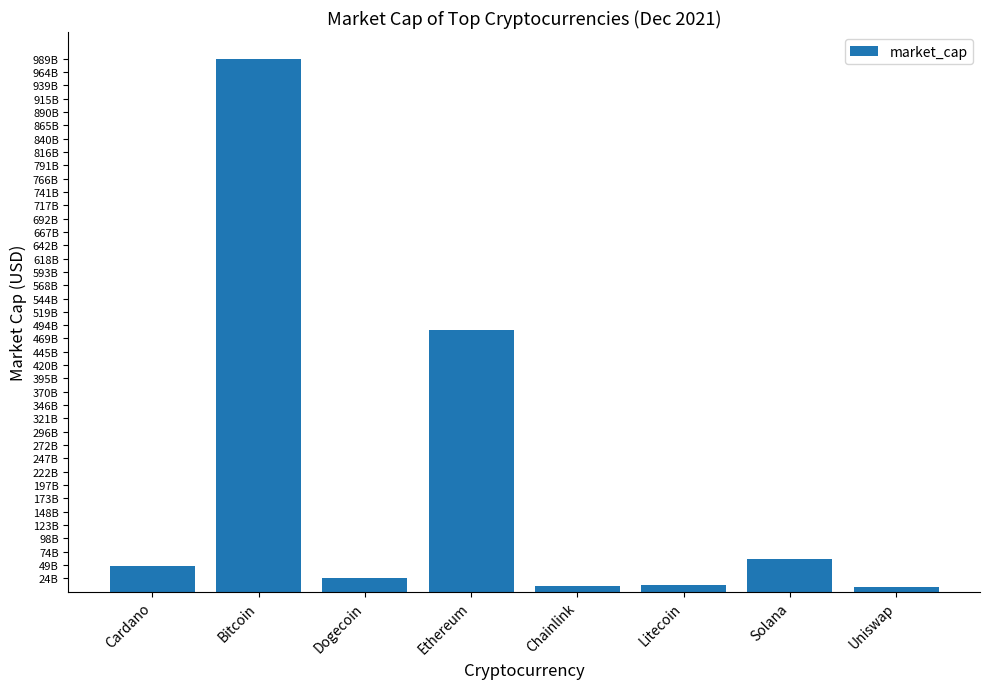

What is the maximum value shown in the chart?

989191893408